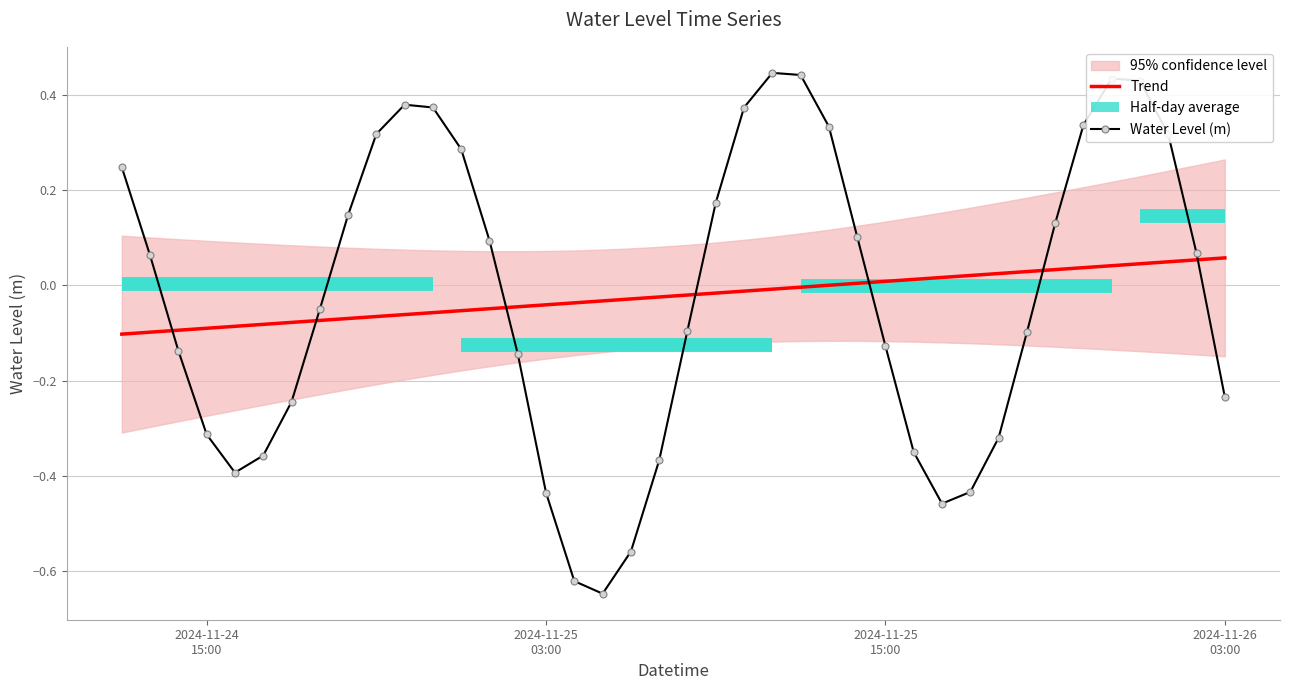

How many categories are shown in the chart?

40